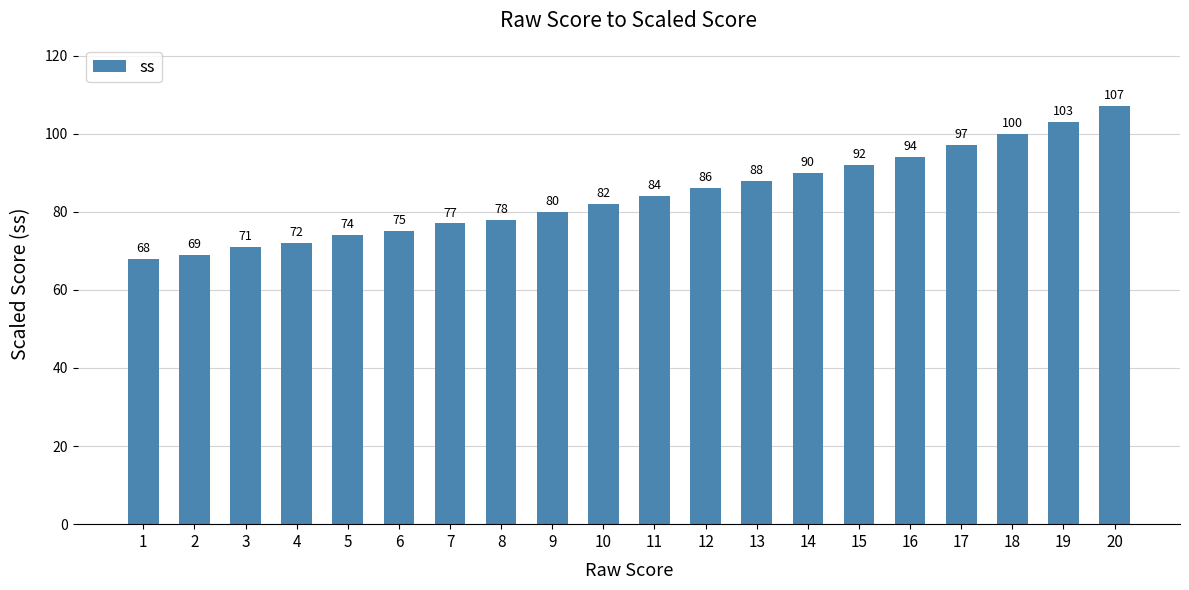

How many data points does each series have?

20